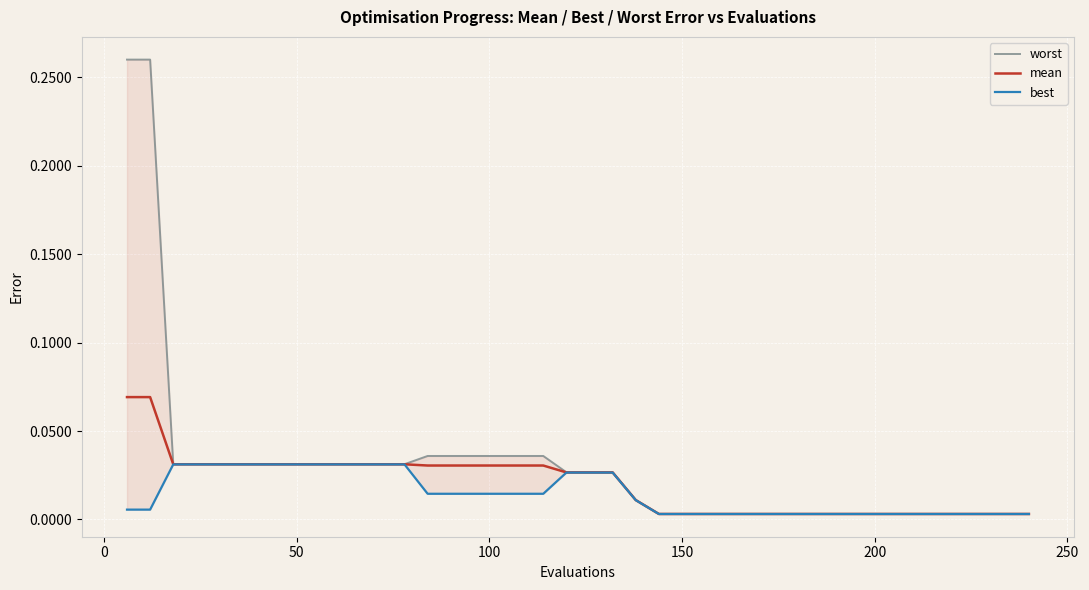

Which series has the largest range (max minus min)?

worst